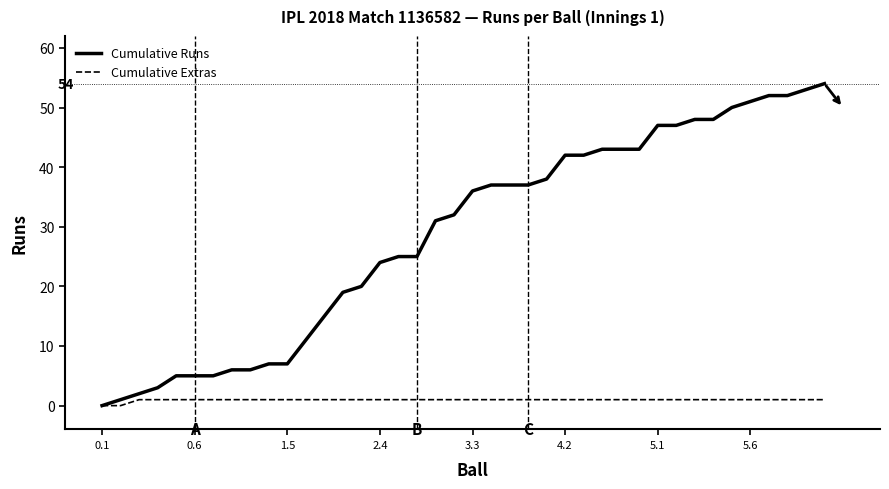

List the series in order of their peak value, highest first.

Cumulative Runs, Cumulative Extras